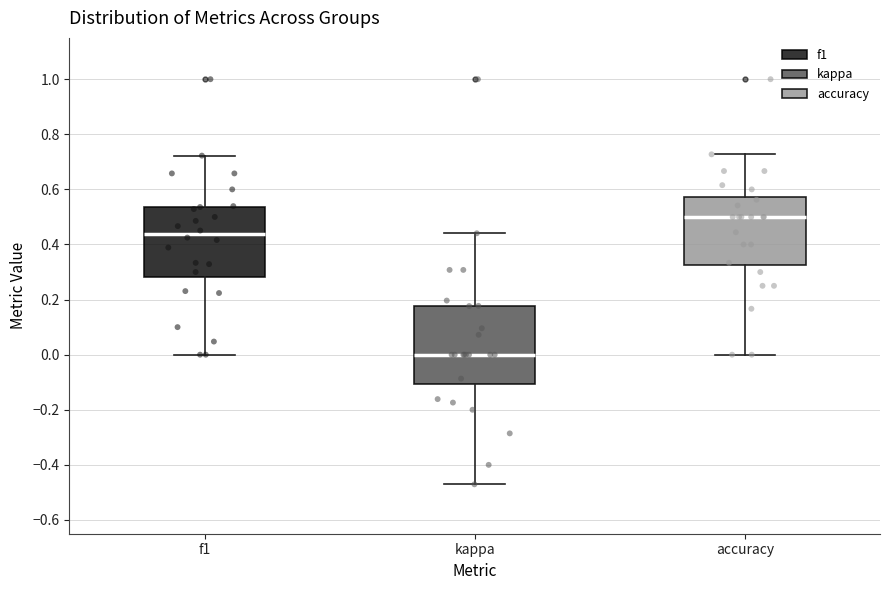

Reading left to right, transcribe this box plot: for each box, give where its median line is, the range the box spans, and where its two whiskers end, as read against the y-axis. The values are not printed on the chart, so give them approximately, as read against the axis.

f1: median 0.44, box 0.28 to 0.54, whiskers 0.00 to 0.72
kappa: median 0.00, box -0.10 to 0.18, whiskers -0.48 to 0.44
accuracy: median 0.50, box 0.32 to 0.58, whiskers 0.00 to 0.72